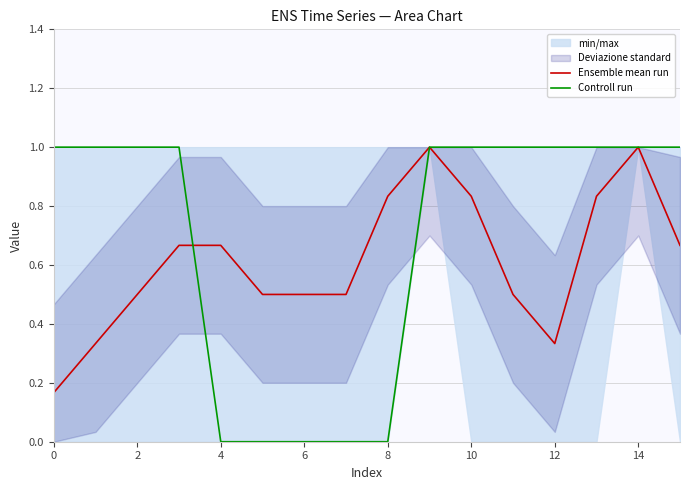

What is the highest value of the Ensemble mean run series?

1.0